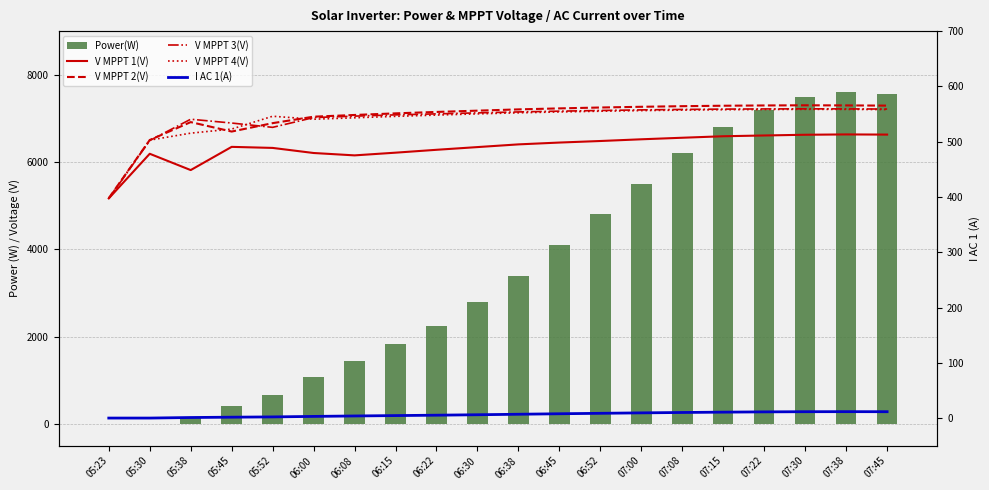

Between 06:08 and 07:38, which is larger?

07:38